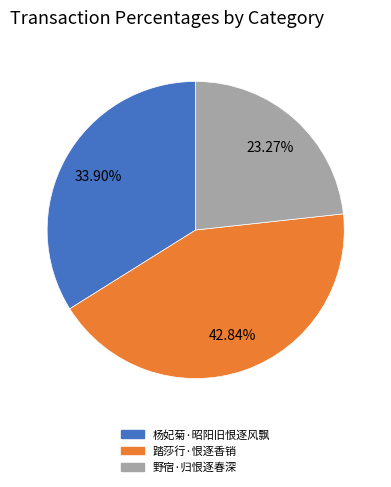

Is 野宿·归恨逐春深 the majority of the pie?

No